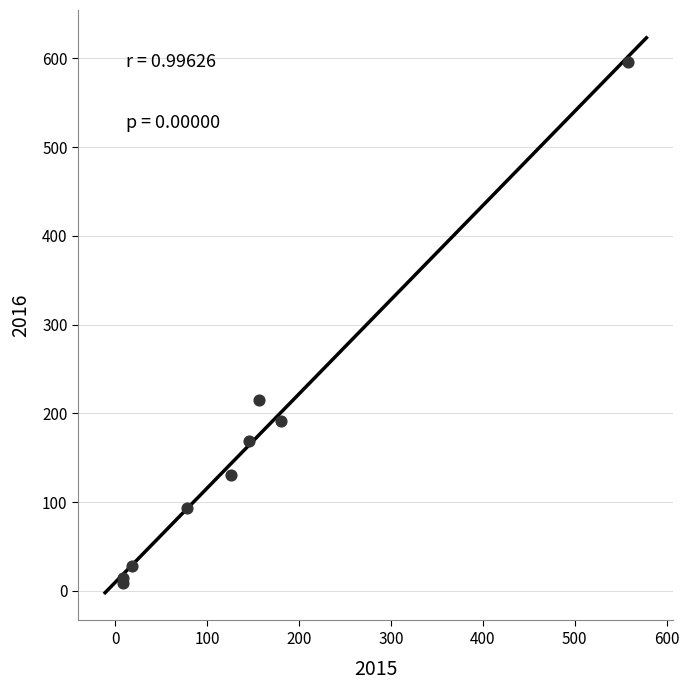

What Y value in the scatter plot is closest to 302?

215